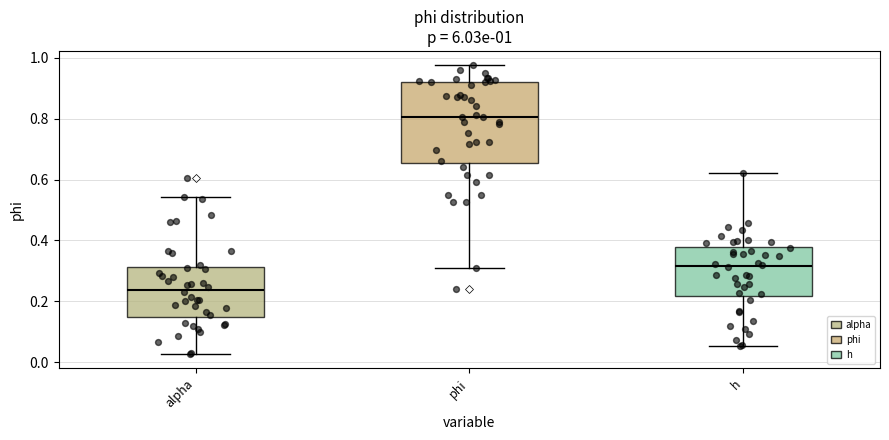

Which box has the highest median line?

phi